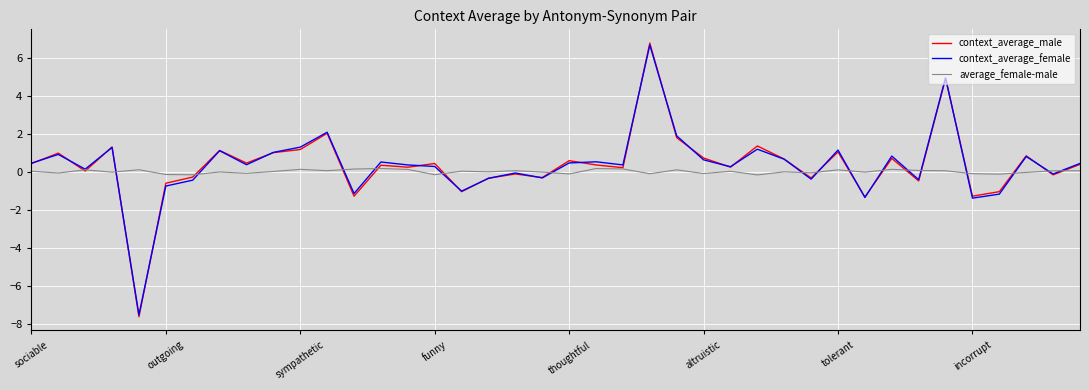

What is the smallest value displayed?

-7.6